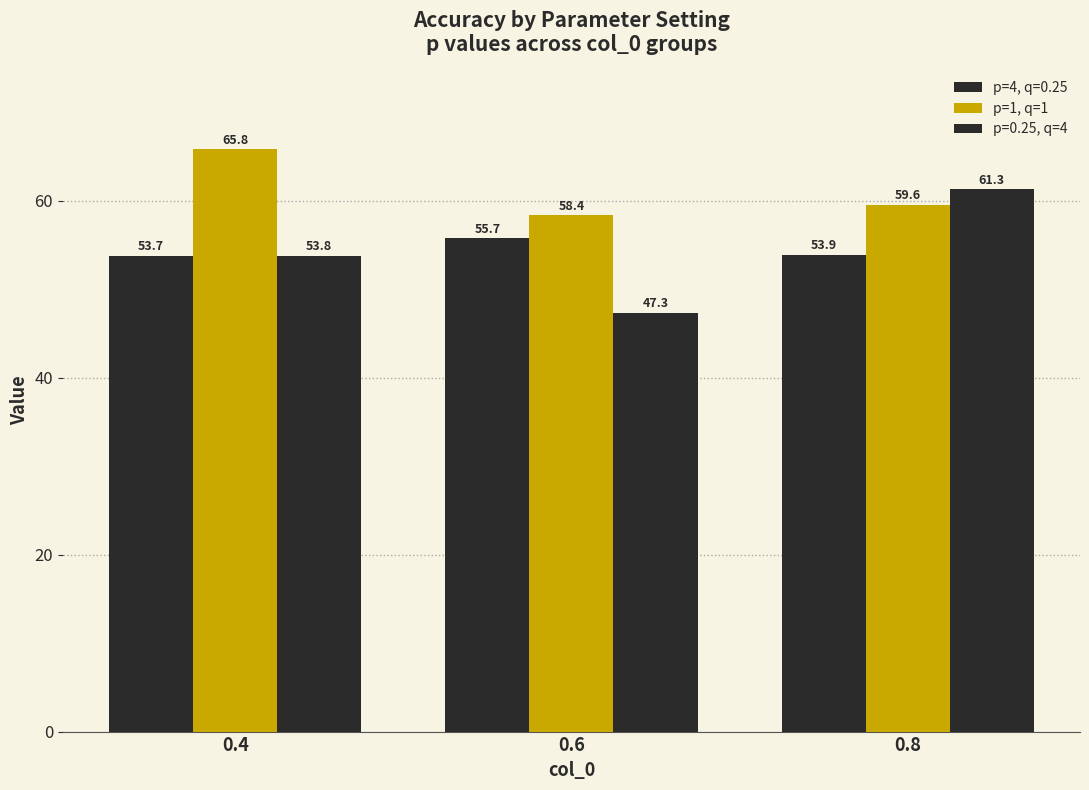

How many bars are there in total?

9